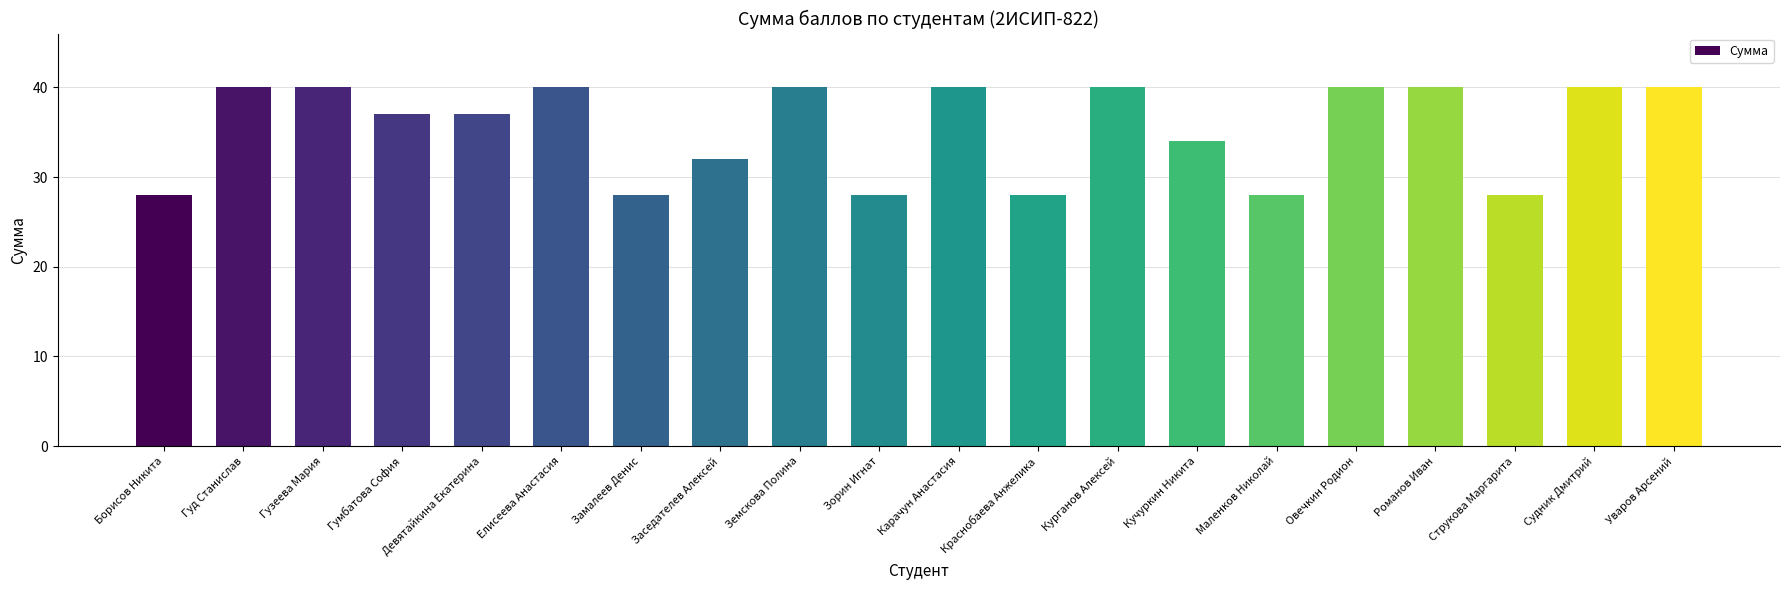

What is the difference between the values at Романов Иван and Гумбатова София?

3